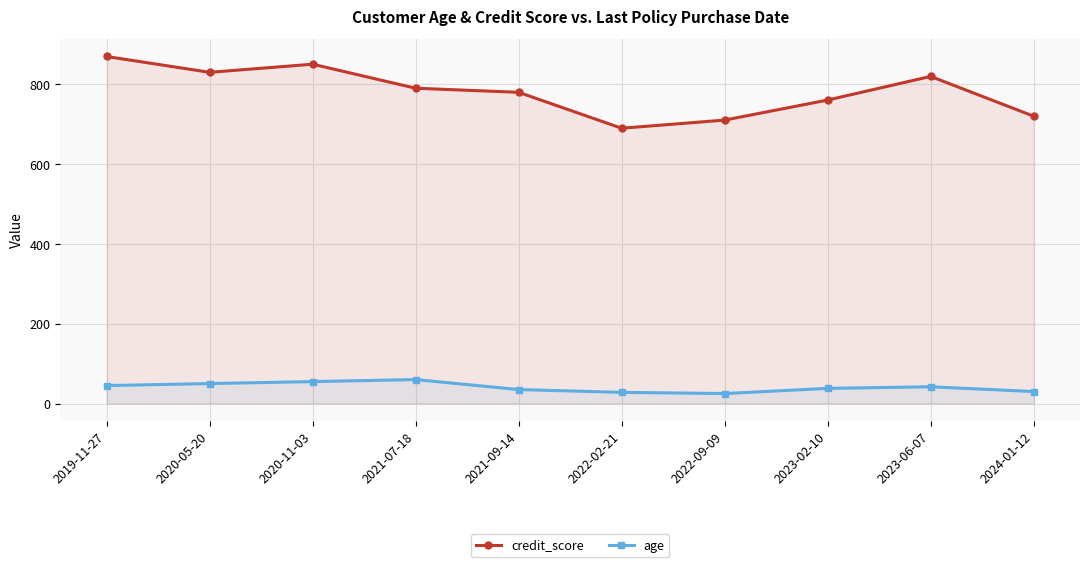

What value does the credit_score series have at 2023-06-07?

820.2